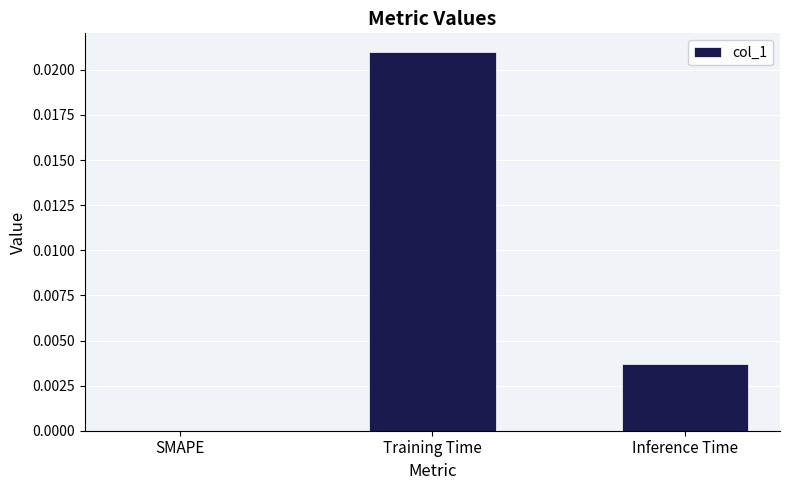

Are the bars horizontal?

No